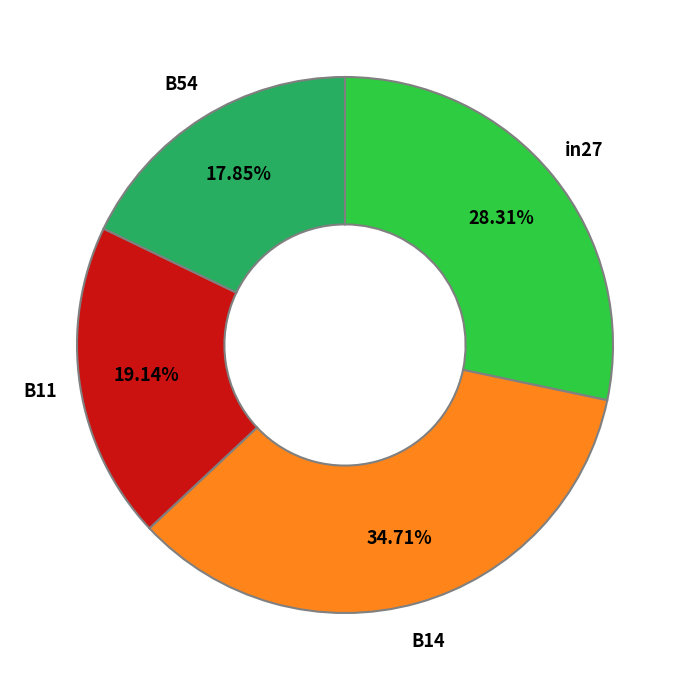

The B14 slice represents 28% of the pie. True or false?

False